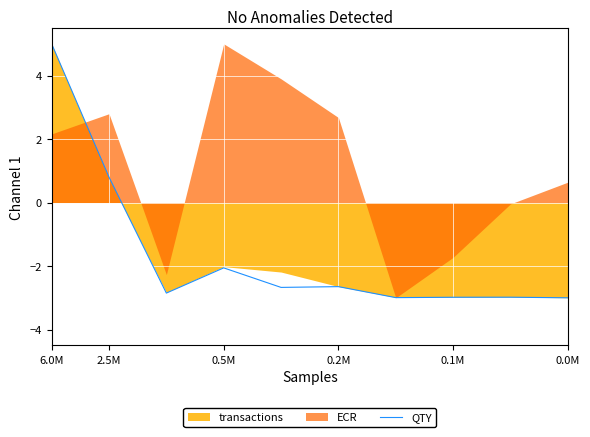

The QTY series shows 5.0 at 6.0M. True or false?

True